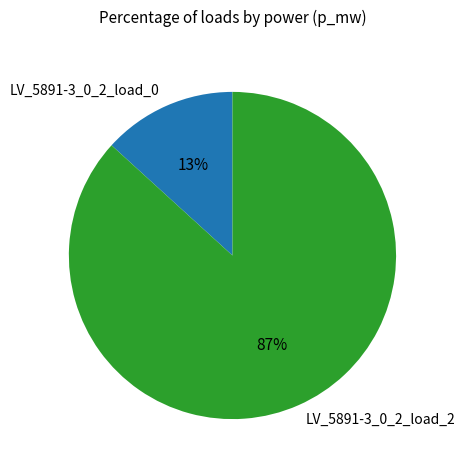

To the nearest percent, what is the average slice percentage?

50%